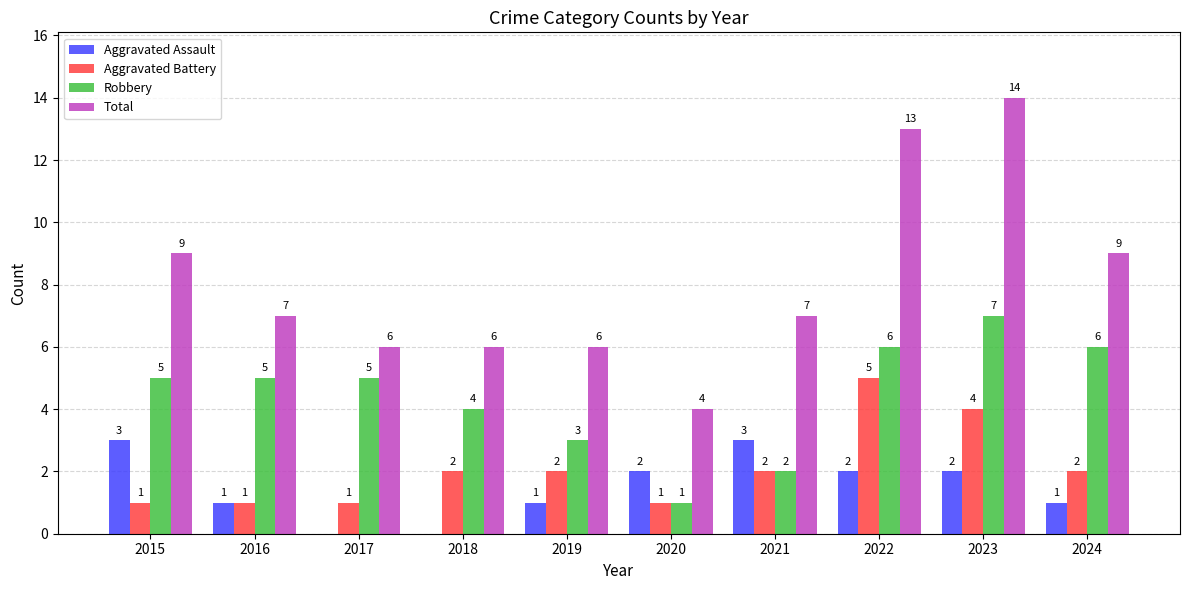

Which series changed the most between 2015 and 2019?

Total